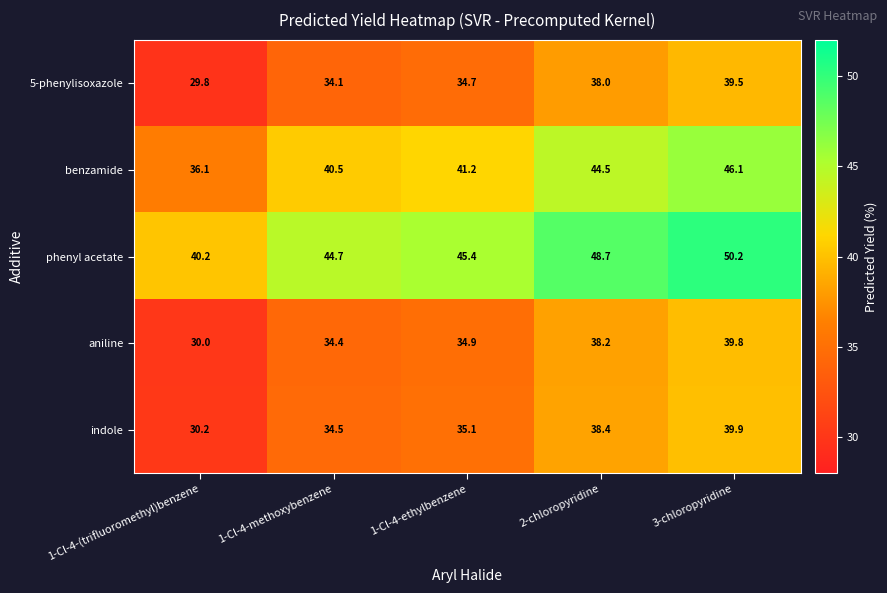

What value does the benzamide series have at 1-Cl-4-methoxybenzene?

40.5